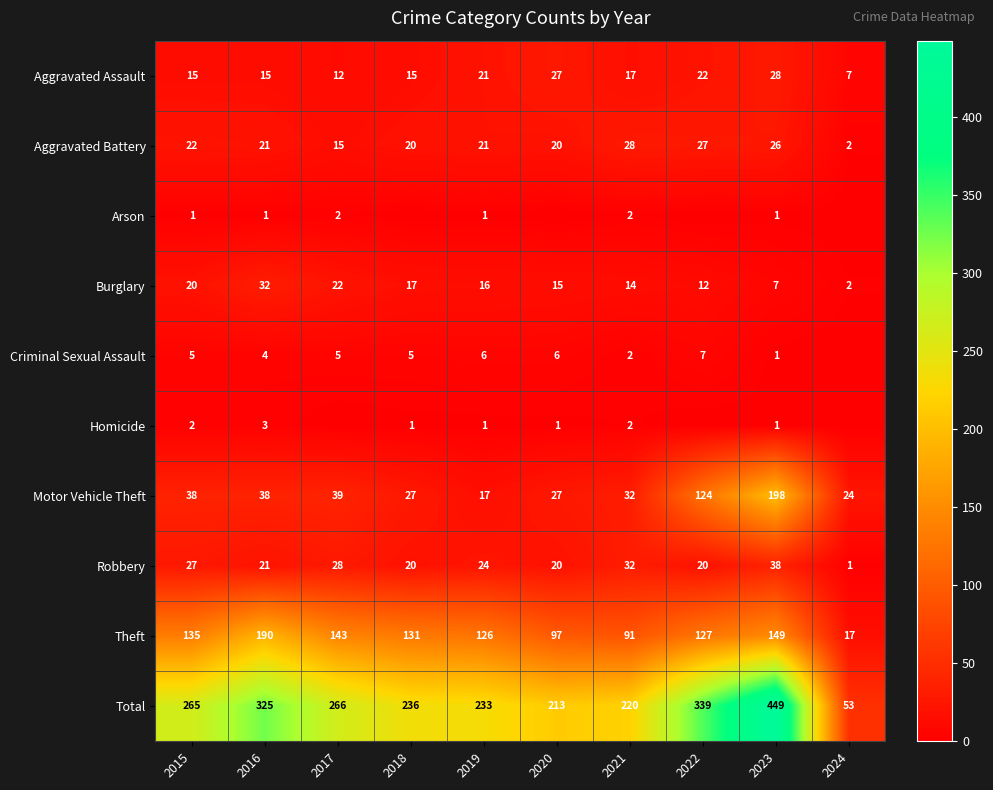

Count the number of data series in this chart.

10